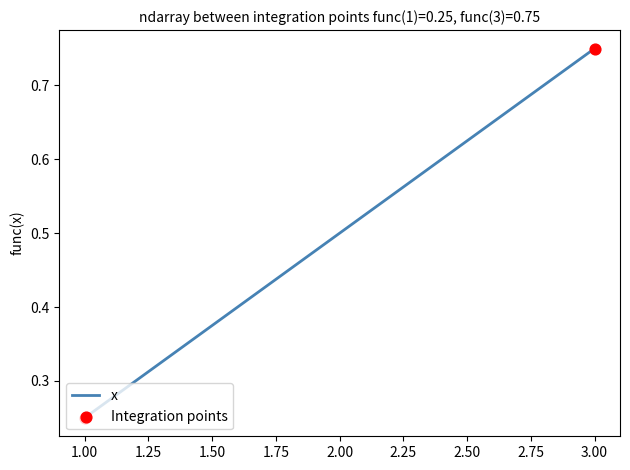

Which has a higher value, 1.00 or 3.00?

3.00